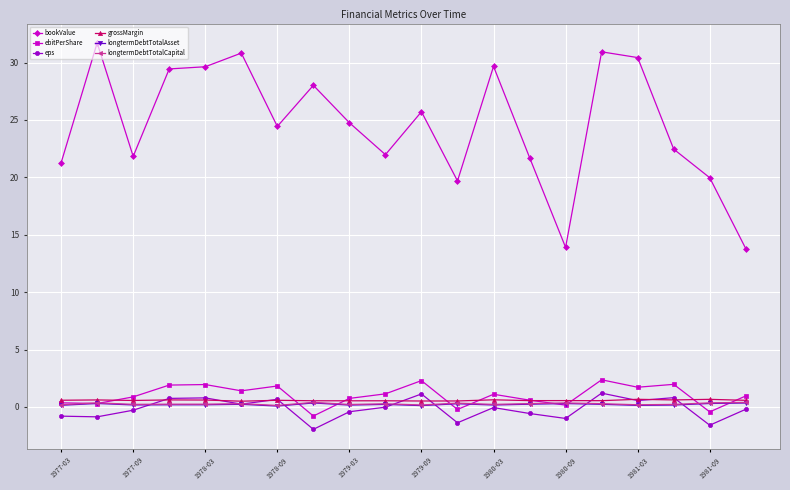

What is the minimum value shown in the chart?

-2.0